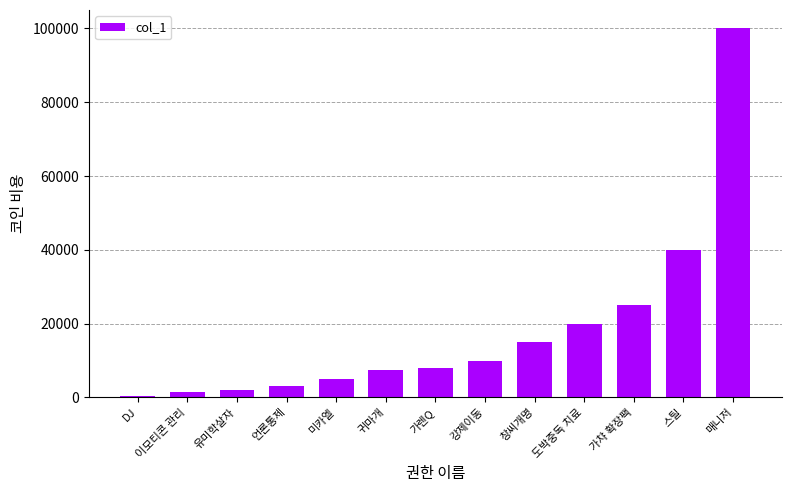

What is the label of the 7th bar from the right?

가렌Q